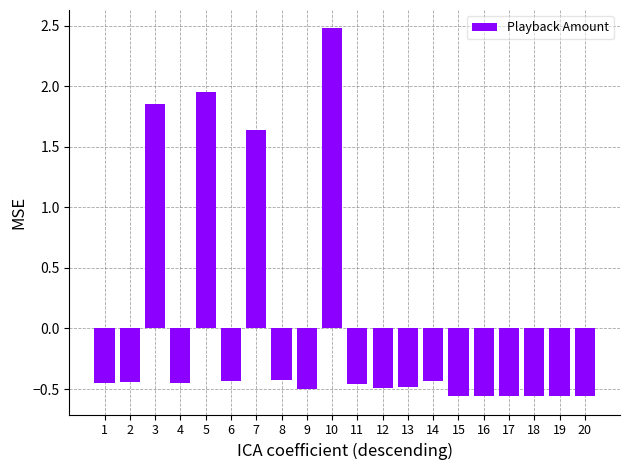

The chart shows a value of -1.0 at 20. True or false?

False